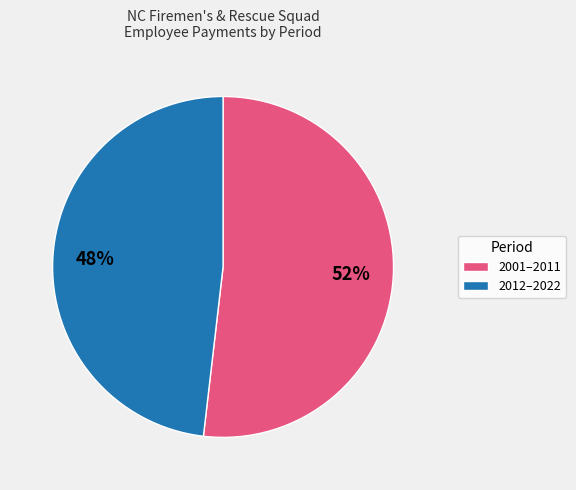

To the nearest percent, what is the difference between the largest and smallest slice percentages?

4%